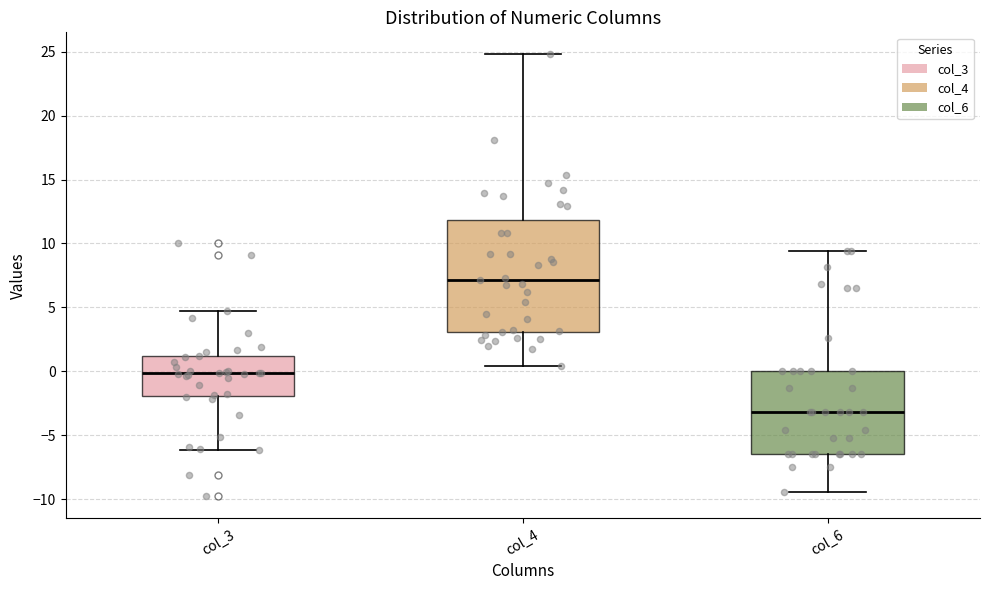

Reading left to right, read every box against the y-axis: the position of its median line, the range the box covers, and the ends of its whiskers. The values are not printed on the chart, so give them approximately, as read against the axis.

col_3: median 0.0, box -2.0 to 1.0, whiskers -6.0 to 5.0
col_4: median 7.0, box 3.0 to 12.0, whiskers 0.5 to 25.0
col_6: median -3.0, box -6.5 to 0.0, whiskers -9.5 to 9.5